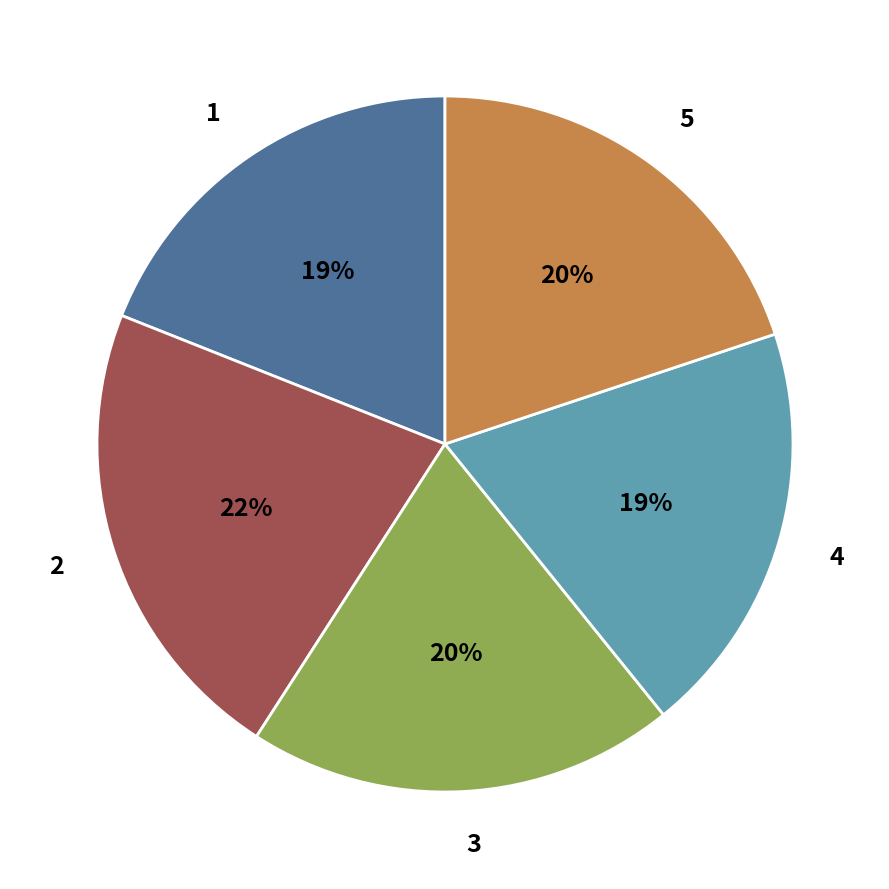

Is it true that 4 is 12% of the pie?

False